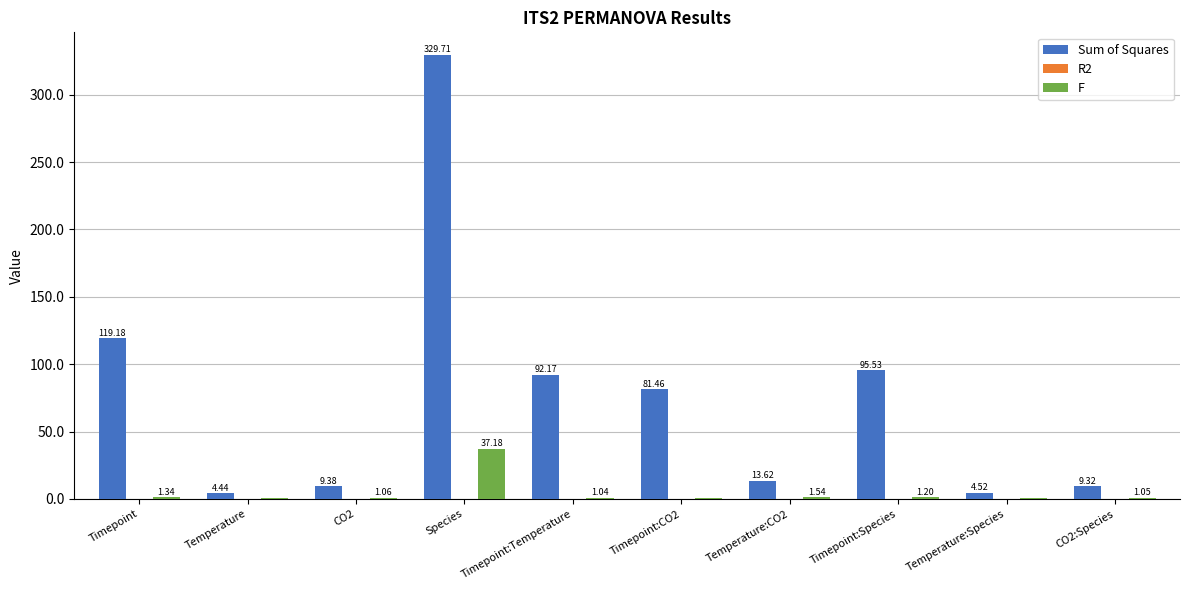

At which category does the chart reach its peak across all series?

Species